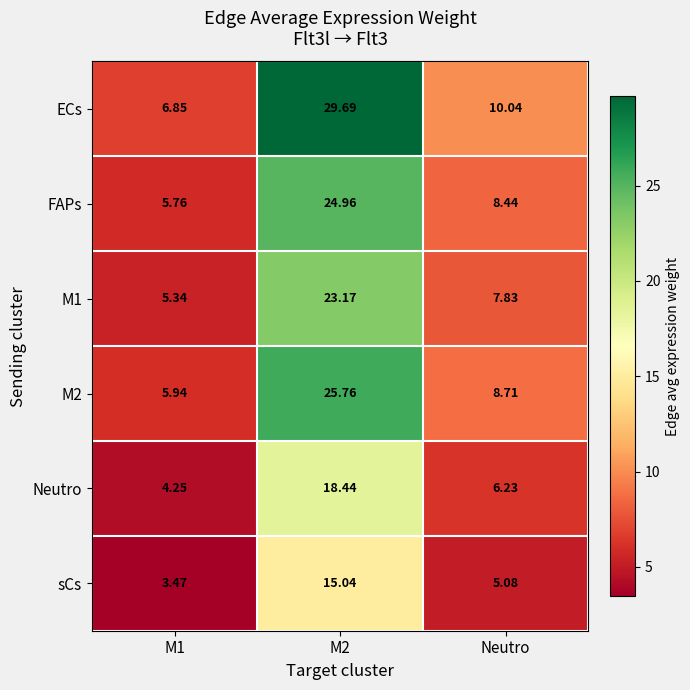

At which label is sCs closest to 9?

Neutro